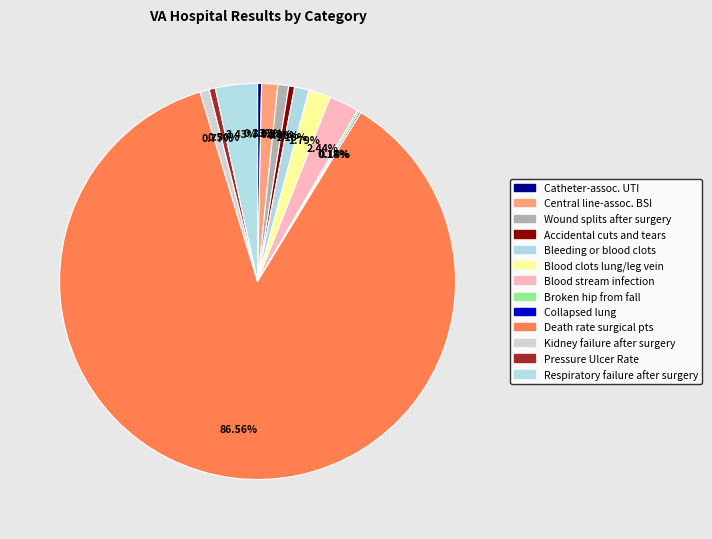

Rank the categories by value from highest to lowest.

Death rate among surgical patients, Respiratory failure after surgery, Blood stream infection after surgery, Blood clots in the lung or a large leg vein, Central line-associated bloodstream infection, Bleeding or blood clots requiring a procedure, A wound that splits open after surgery, Kidney failure requiring dialysis after surgery, Pressure Ulcer Rate, Accidental cuts and tears requiring a care, Catheter-associated urinary tract infection, Broken hip from a fall in the hospital, Collapsed lung that results from medical care